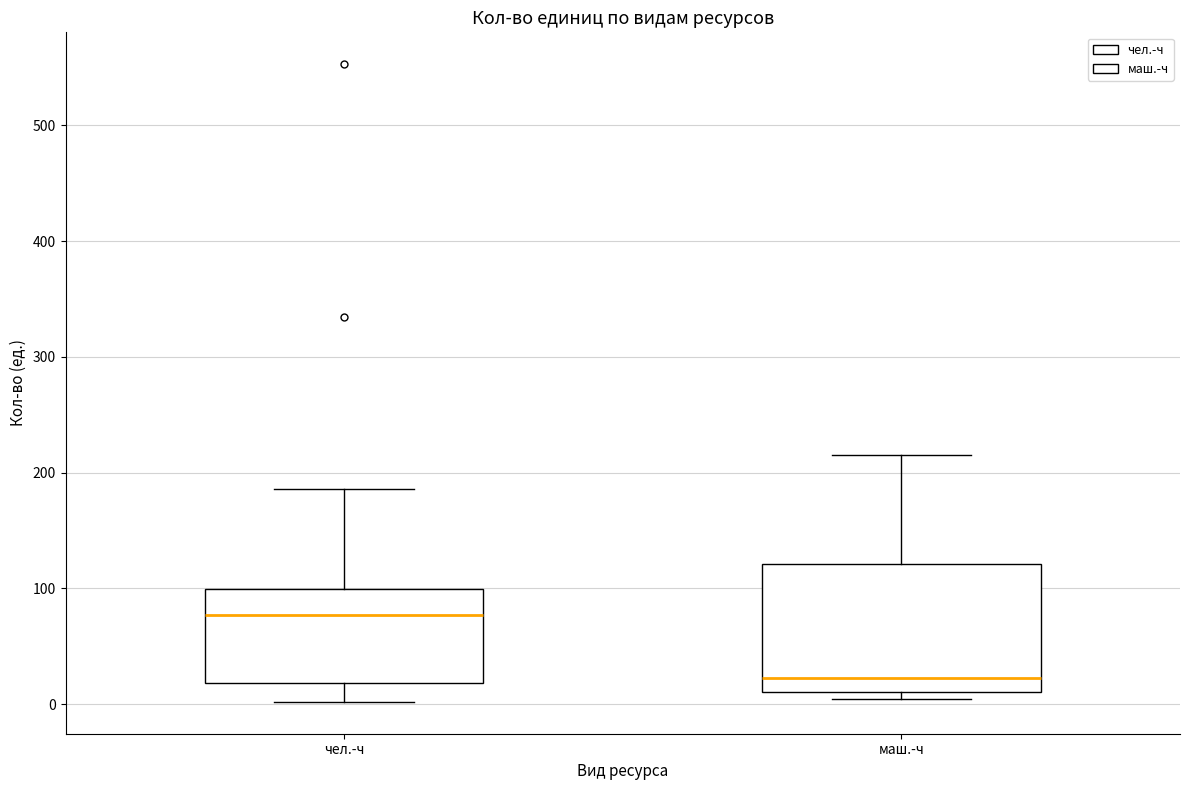

Where is the upper edge of the box for чел.-ч on the y-axis? The values are not printed on the chart, so give them approximately, as read against the axis.

100